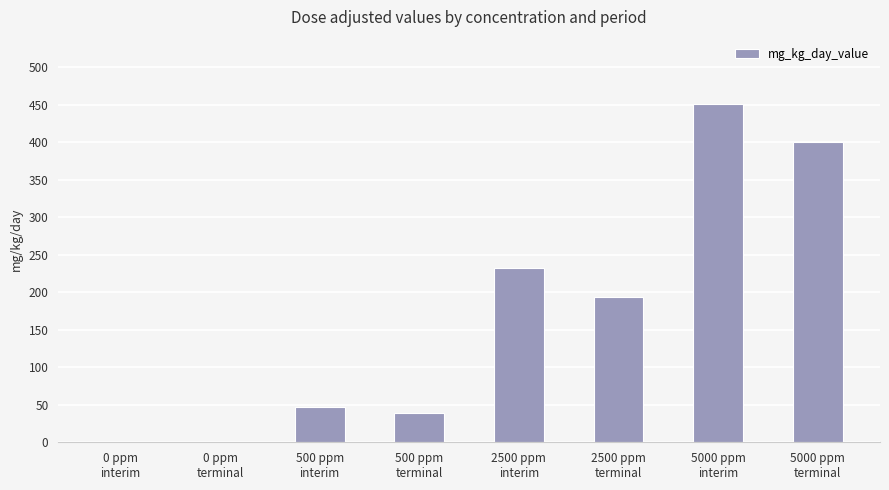

Reading left to right, extract all data points from this chart.

0 ppm
interim=0.0	0 ppm
terminal=0.0	500 ppm
interim=47.0	500 ppm
terminal=39.5	2500 ppm
interim=232.7	2500 ppm
terminal=193.7	5000 ppm
interim=450.3	5000 ppm
terminal=400.9